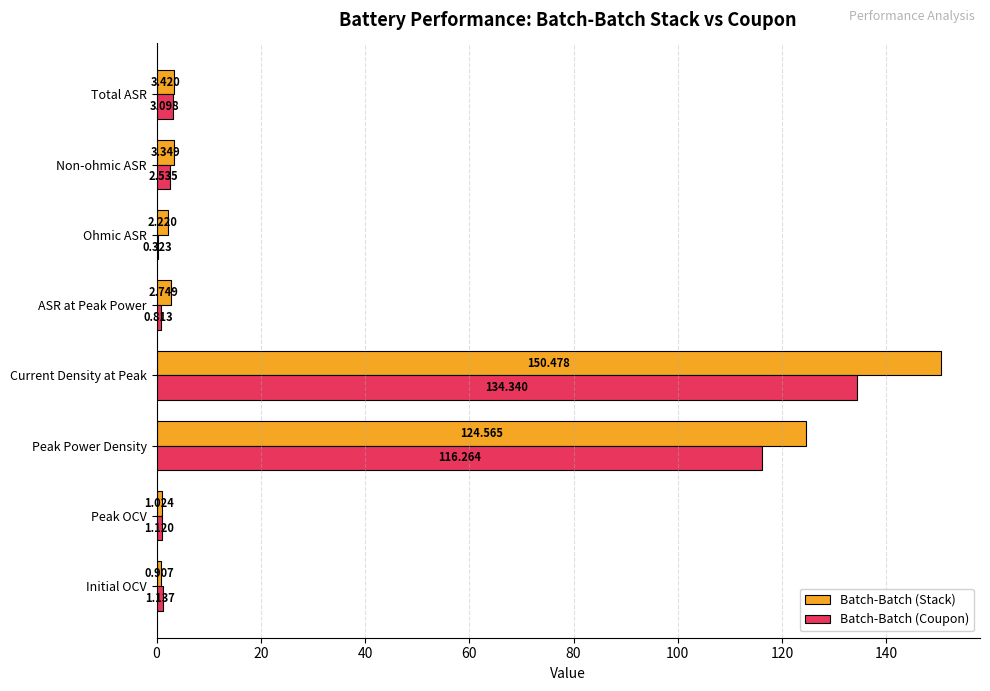

Is the value of Batch-Batch (Coupon) at Peak Power Density greater than the value of Batch-Batch (Stack) at Current Density at Peak?

No